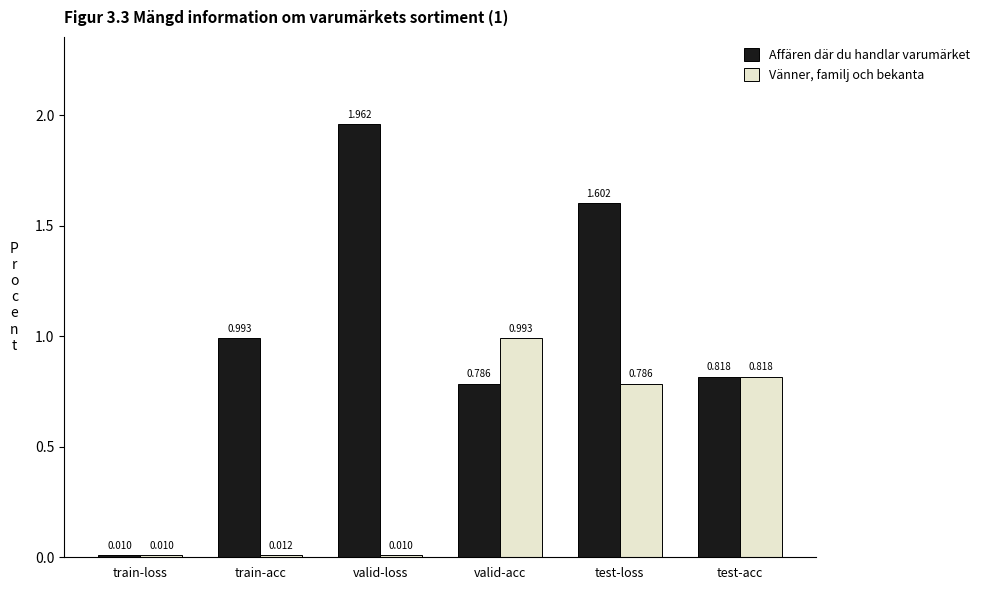

What is the sum of all Vänner, familj och bekanta values?

2.6